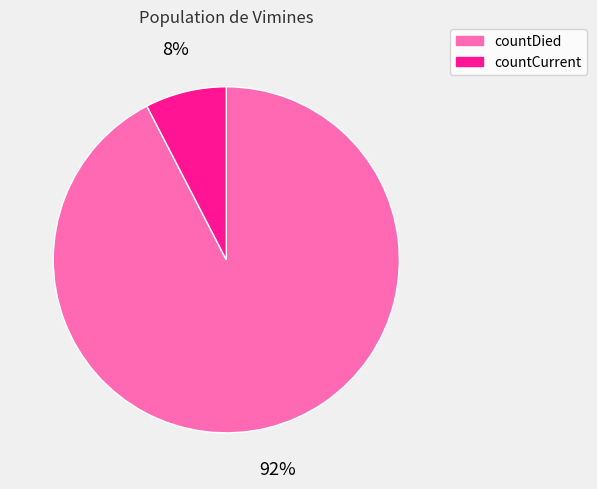

Which slice is the smallest?

countCurrent